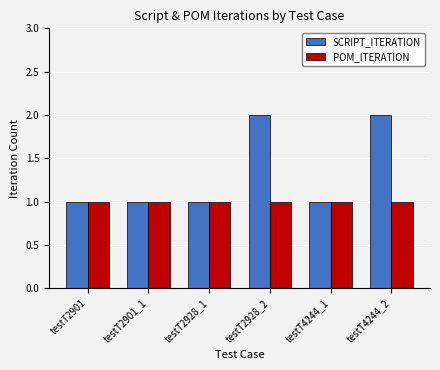

True or false: SCRIPT_ITERATION has a value of 1 at testT2928_2.

False